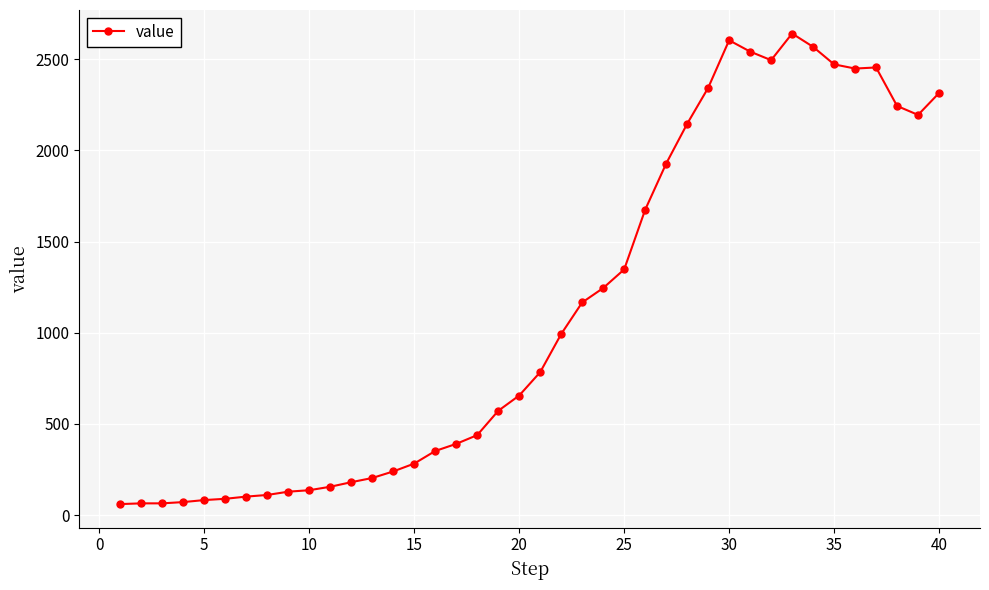

How many lines are shown in the chart?

1